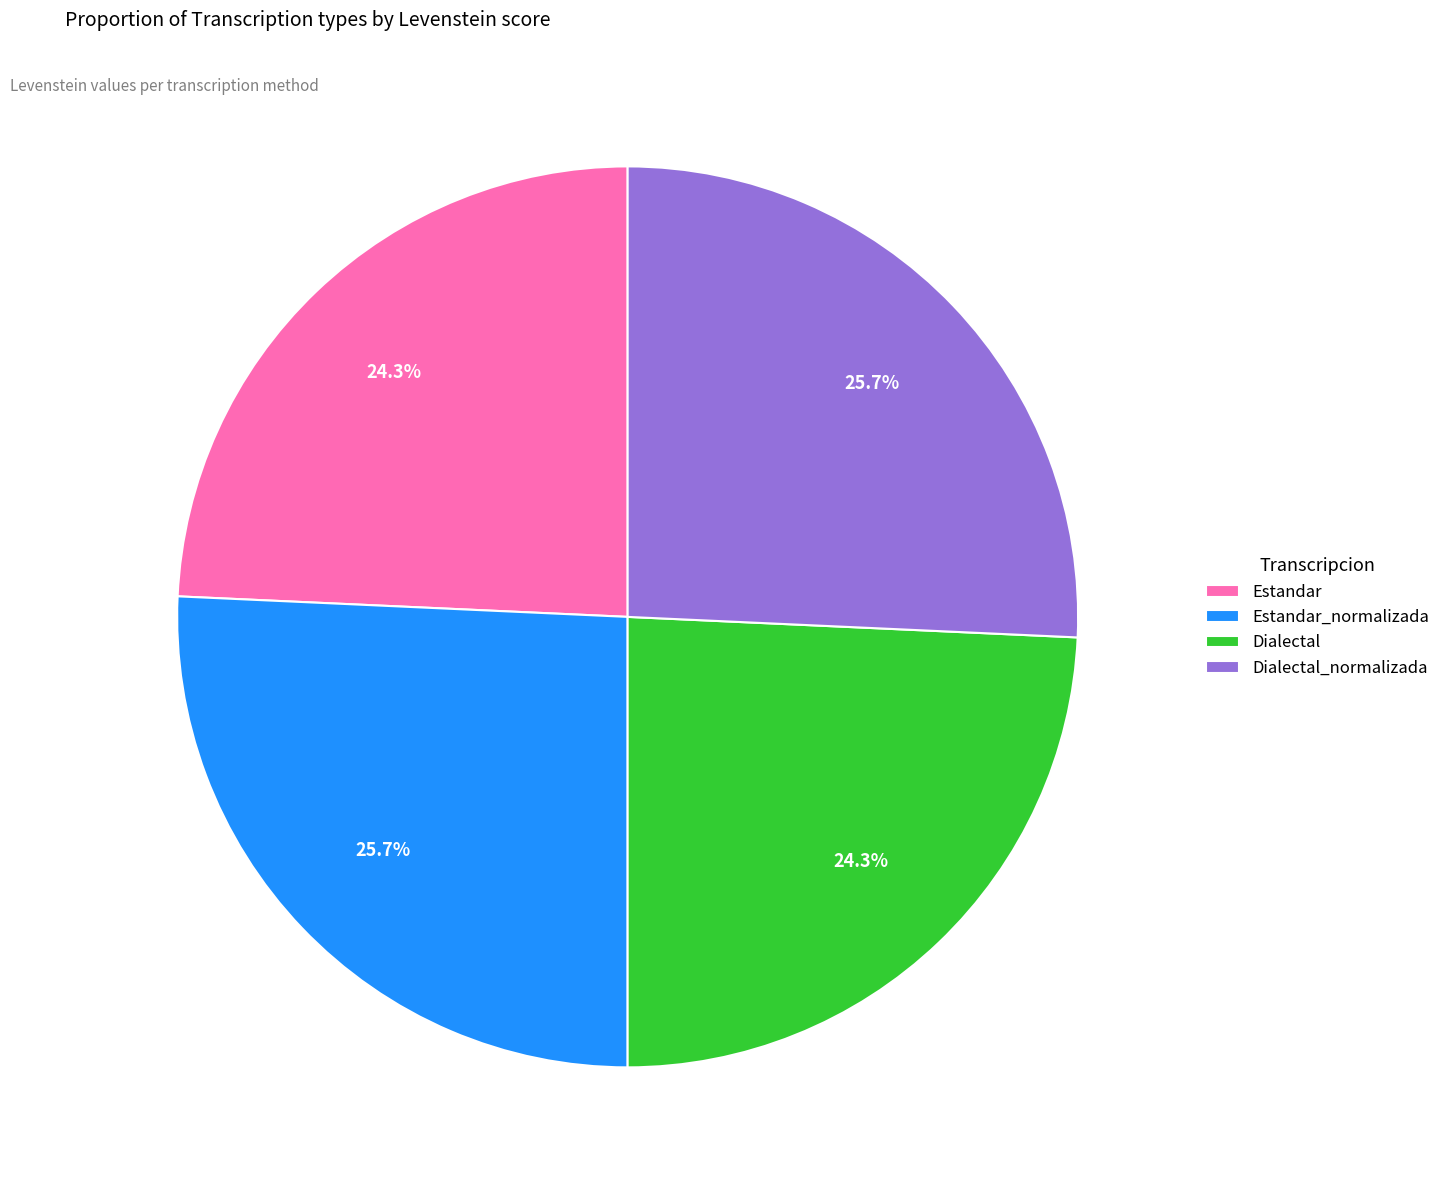

What percentage do Dialectal_normalizada and Estandar together represent?

50.0%